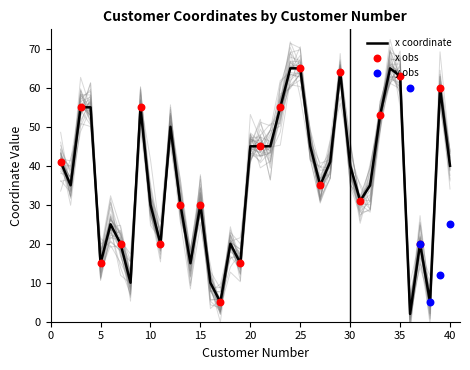

What is the change in value from 10 to 19?

-15